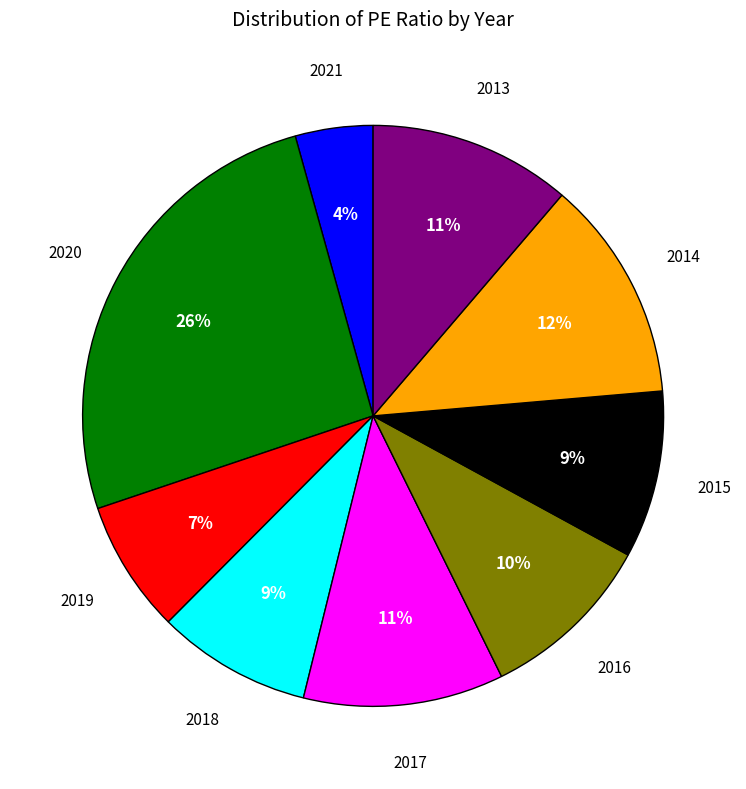

To the nearest percent, what is the average slice percentage?

11%